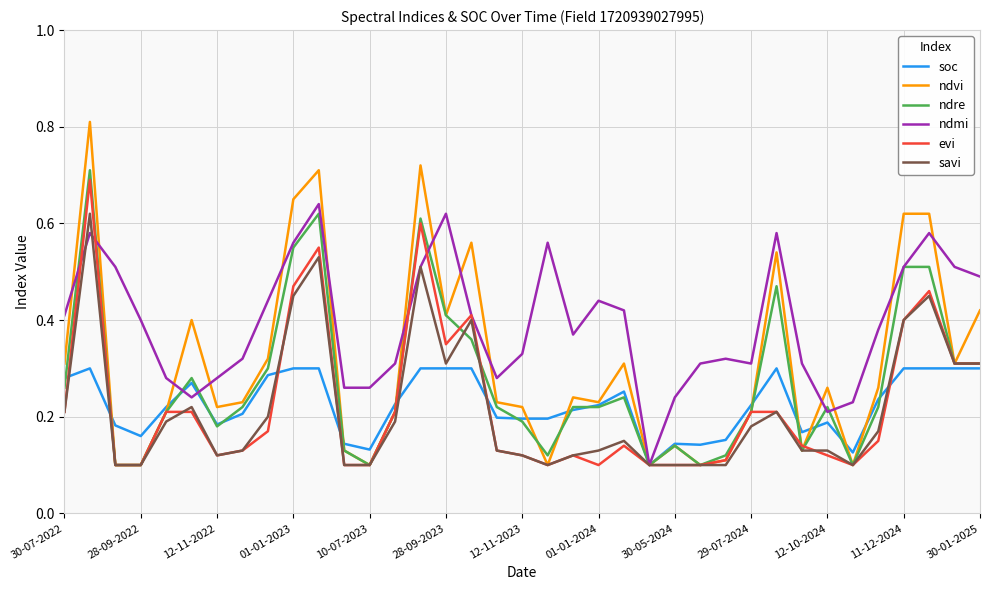

Which series has the largest total across all categories?

ndmi